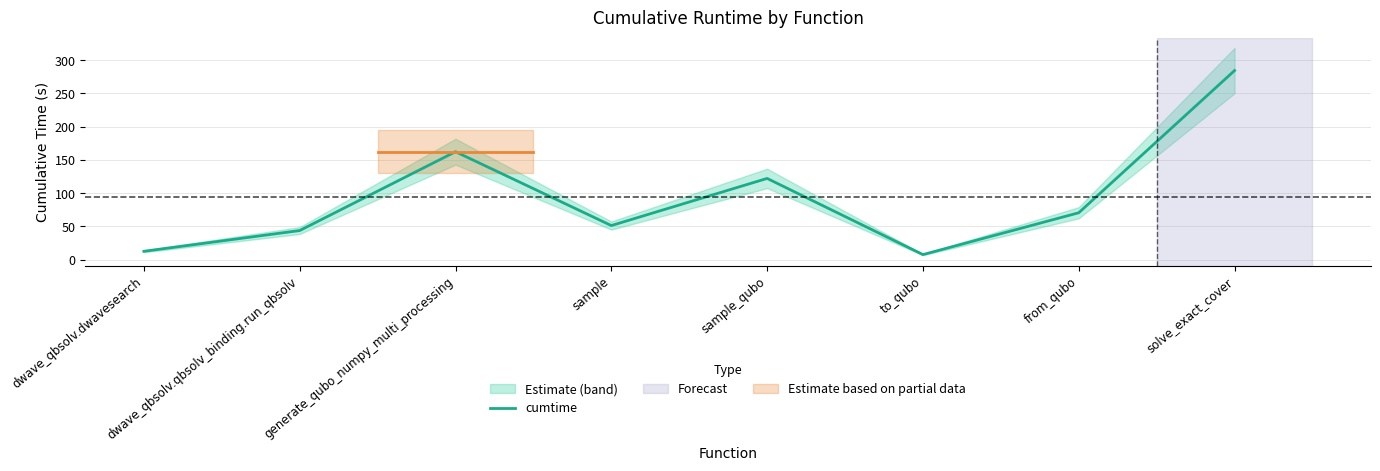

Reading left to right, list all the values displayed in this chart.

12.5	43.7	162.3	51.2	122.1	7.5	70.5	284.5